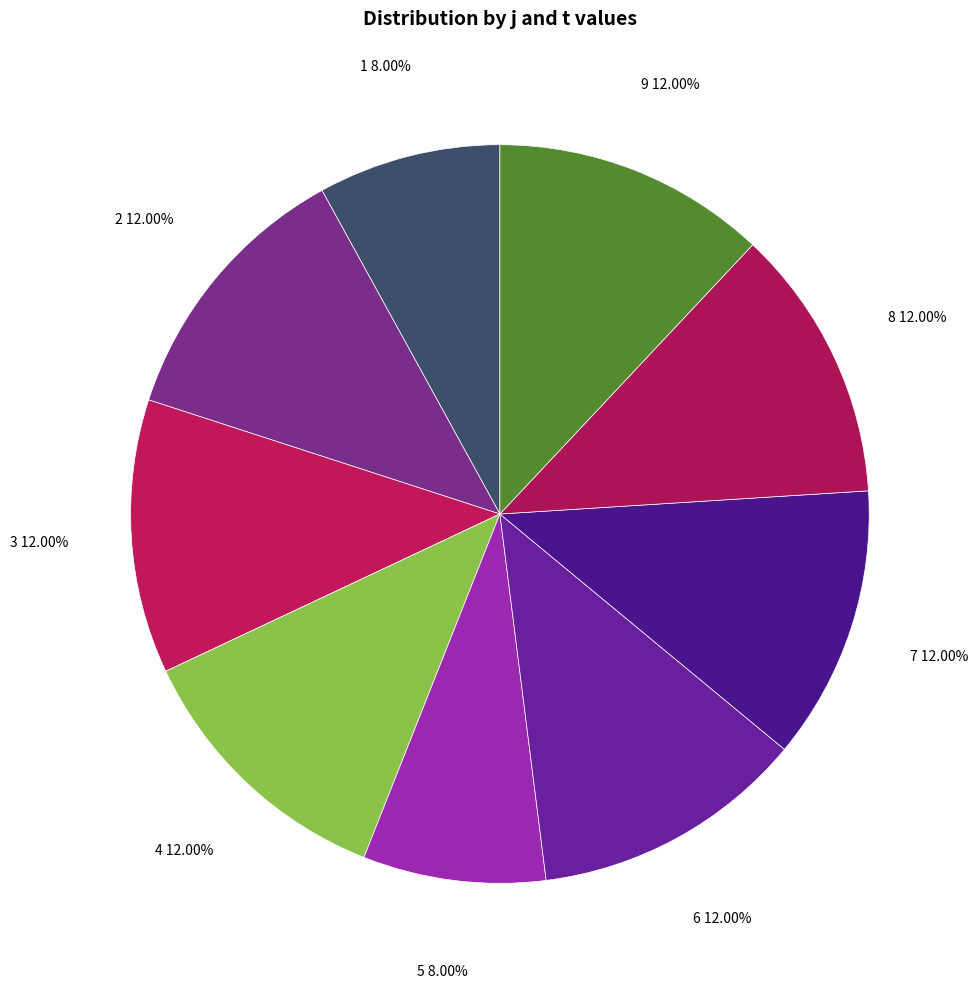

Is 3 the majority of the pie?

No